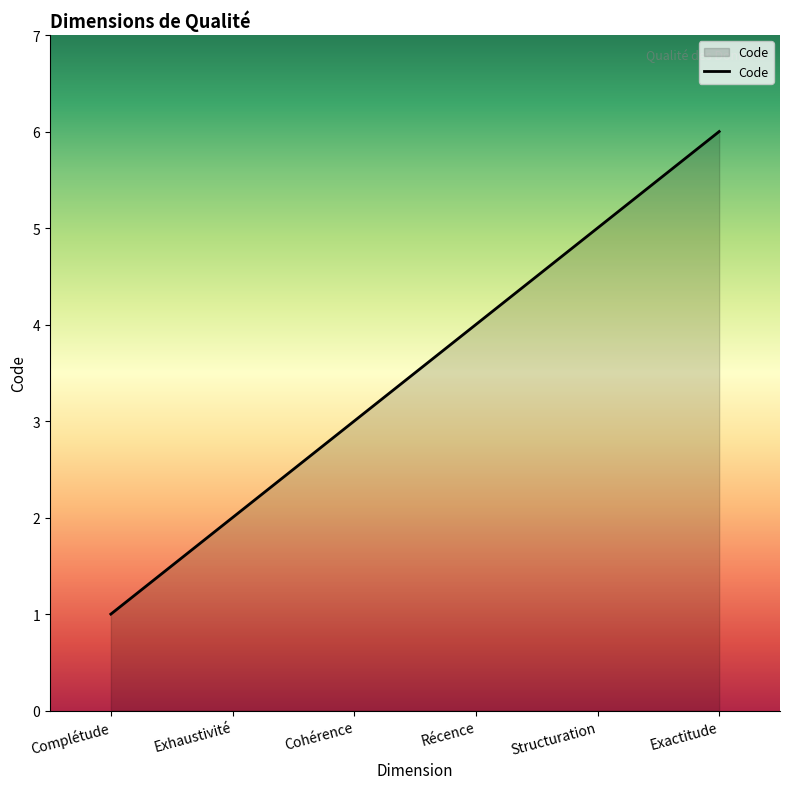

Reading left to right, what are all the values shown in this chart?

1	2	3	4	5	6